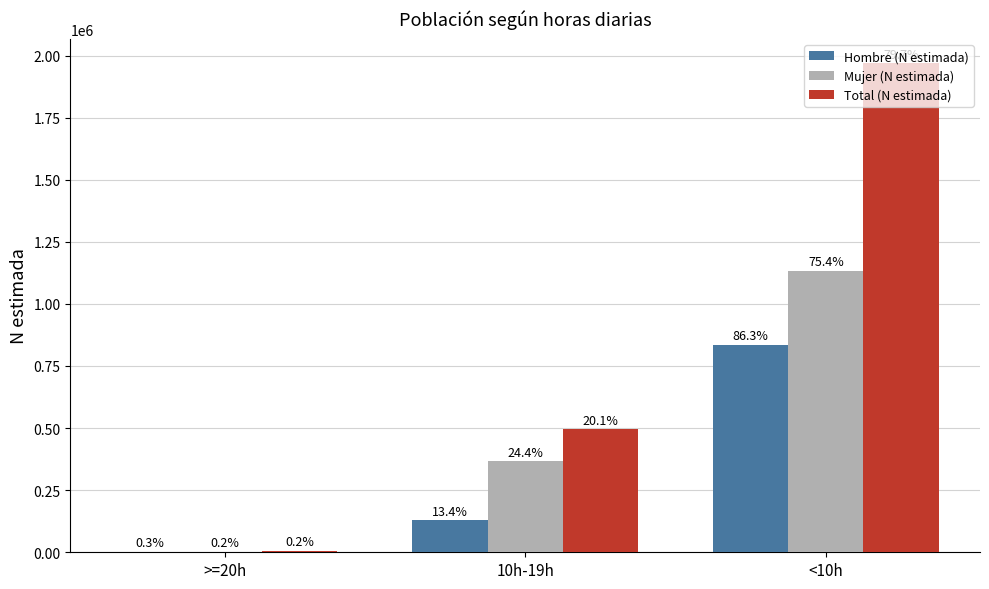

Which category has the lowest value in the Total (N estimada) series?

>=20h